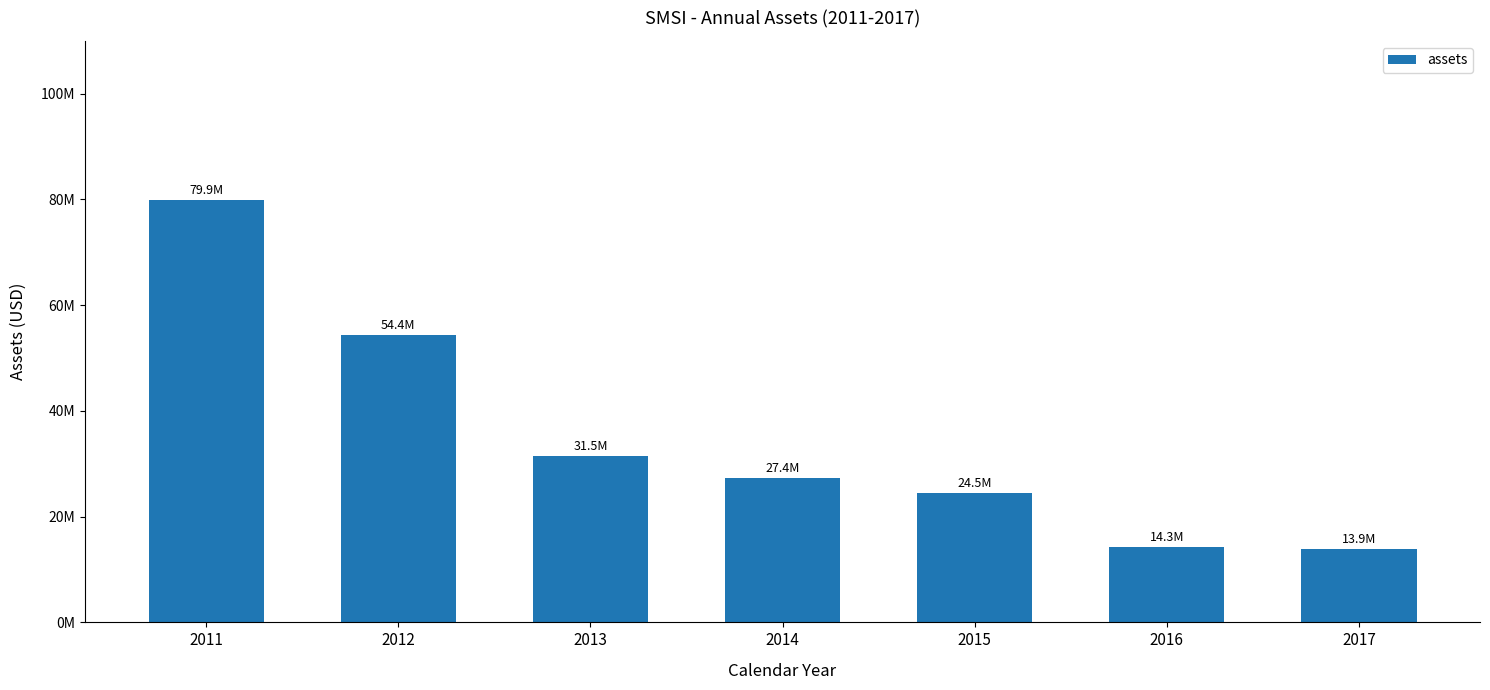

What is the value of the 5th bar from the left?

24473000